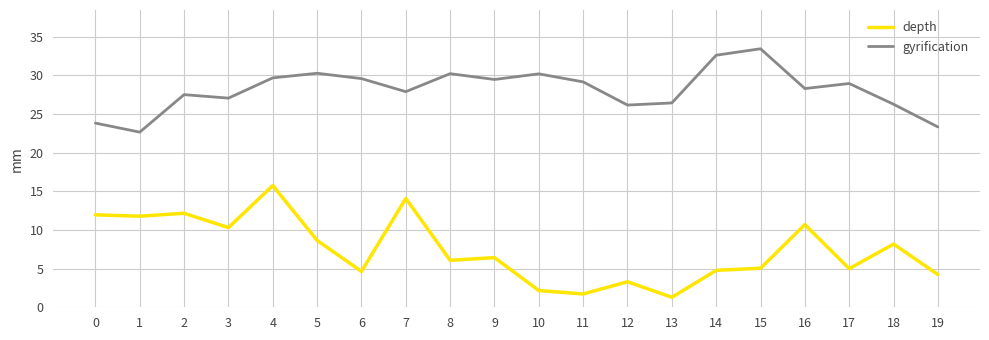

At which category is the sum across all series the highest?

4